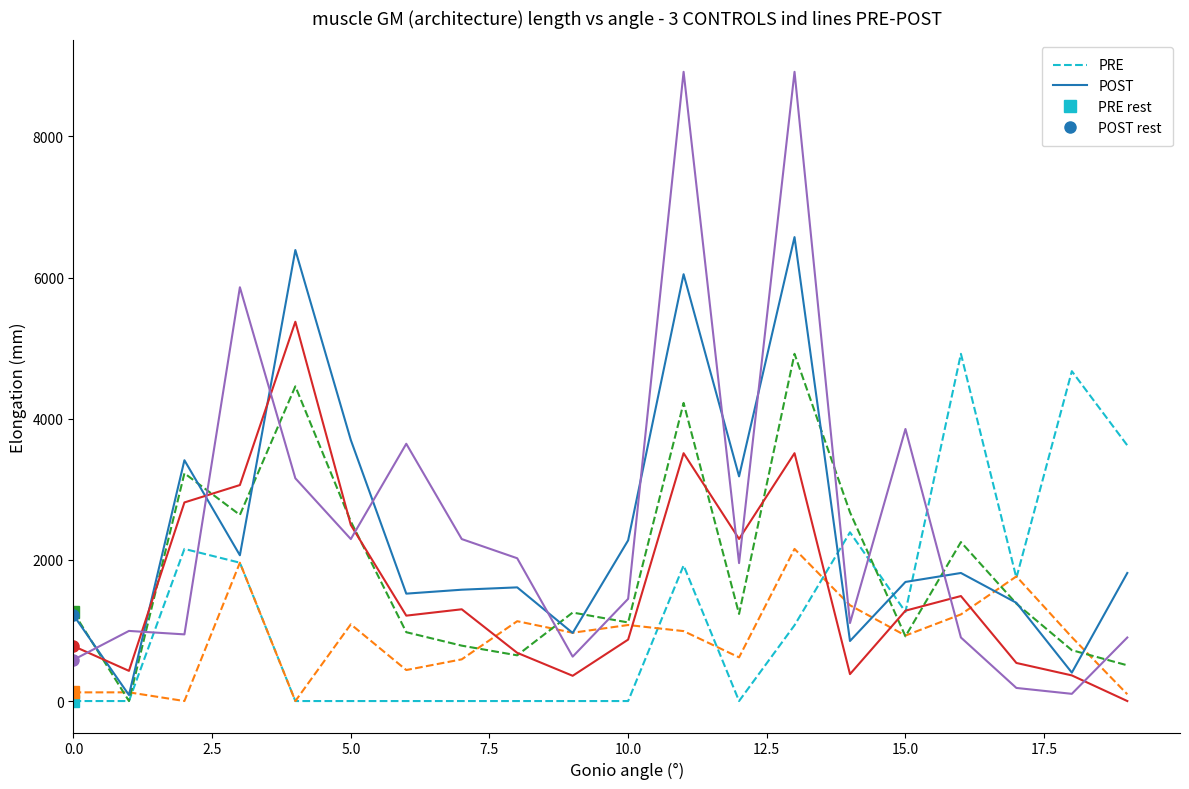

Which series changed the most between 0.0 and 9?

POST